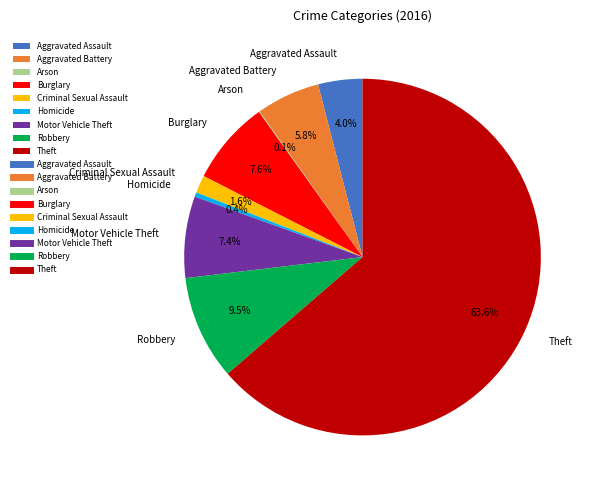

What is the majority slice?

Theft